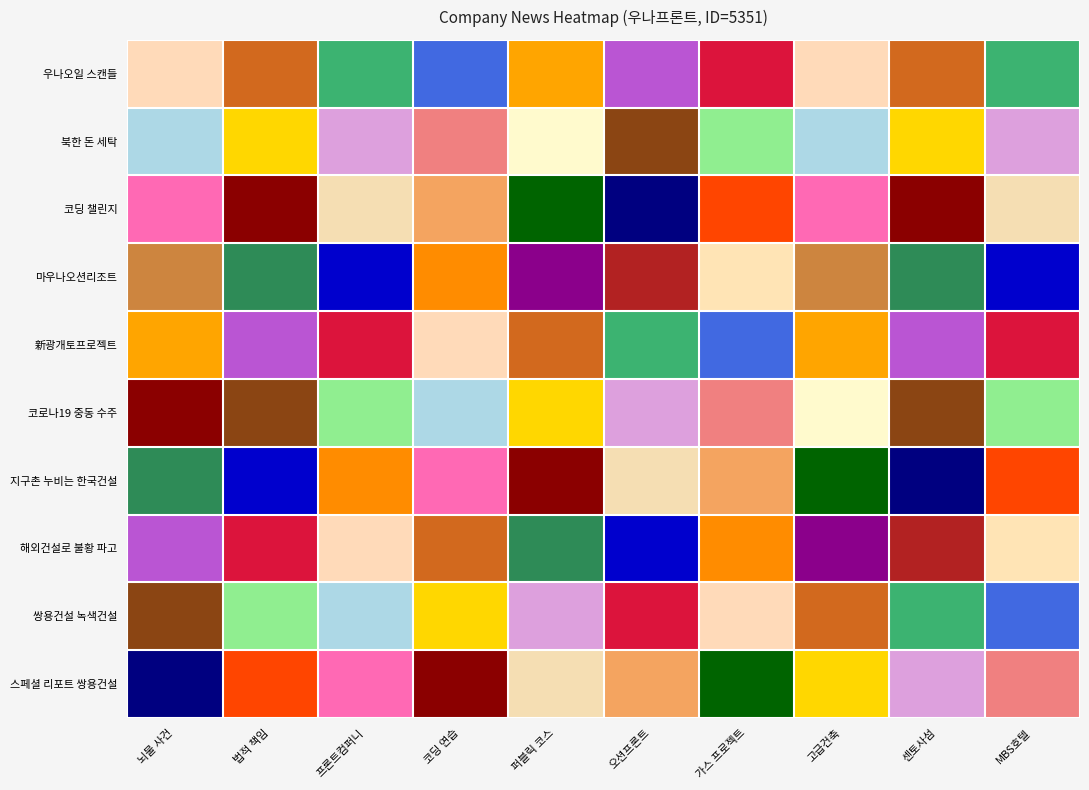

At MBS호텔, list the series in order from smallest to largest.

코로나19 중동 수주, 우나오일 스캔들, 쌍용건설 녹색건설, 마우나오션리조트, 지구촌 누비는 한국건설, 북한 돈 세탁, 스페셜 리포트 쌍용건설, 新광개토프로젝트, 해외건설로 불황 파고, 코딩 챌린지